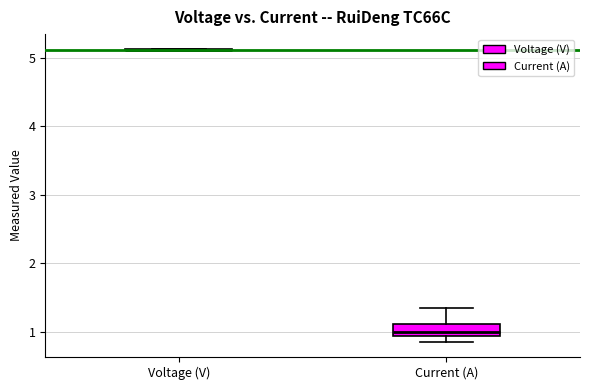

Where does the upper whisker of the box for Current (A) end on the y-axis? The values are not printed on the chart, so give them approximately, as read against the axis.

1.3